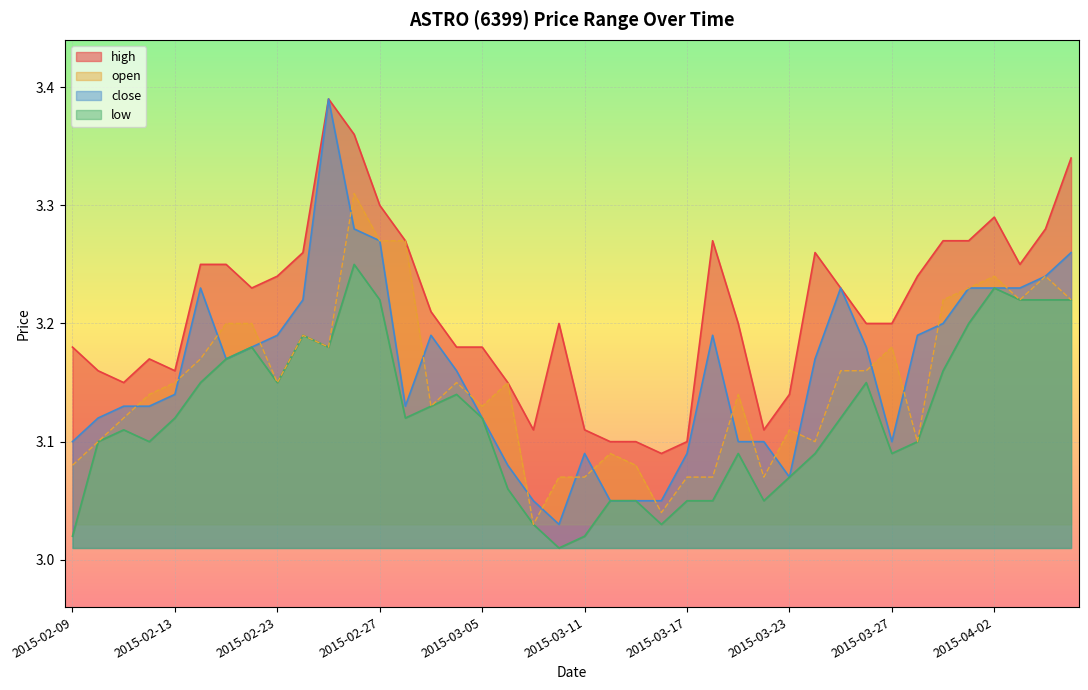

How many open values are between 3 and 4?

40